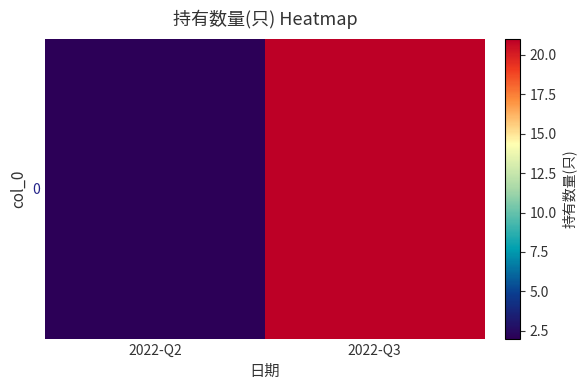

How many values are between 2 and 21?

2